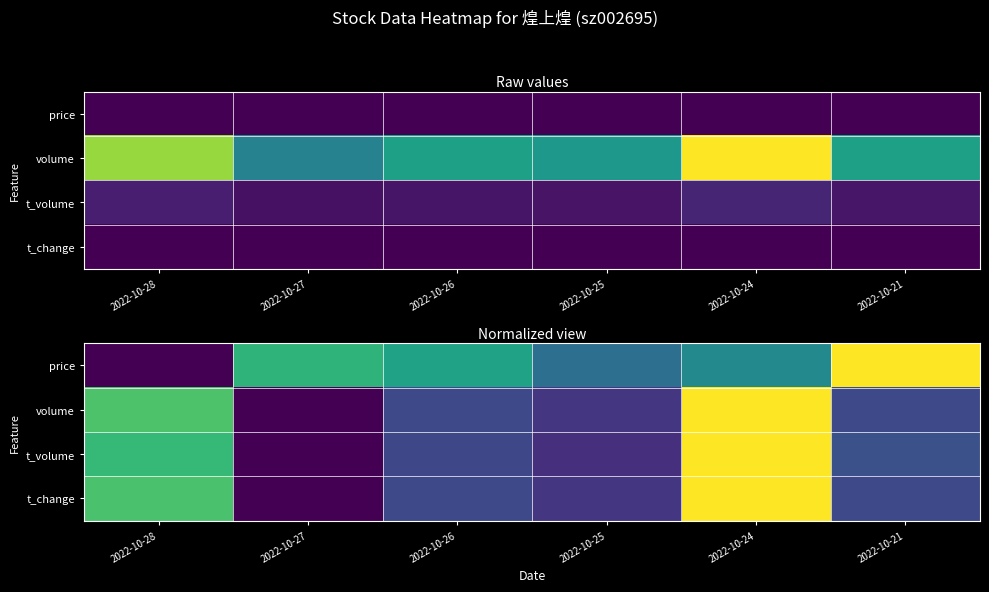

At 2022-10-27, list the series in order from smallest to largest.

volume, t_volume, t_change, price